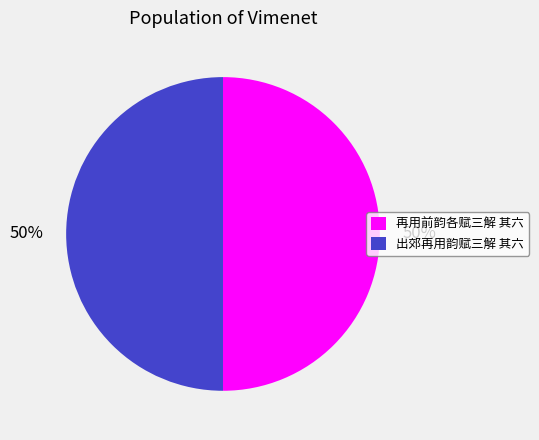

What is the ratio of the value at 再用前韵各赋三解 其六 to the value at 出郊再用韵赋三解 其六?

1.0